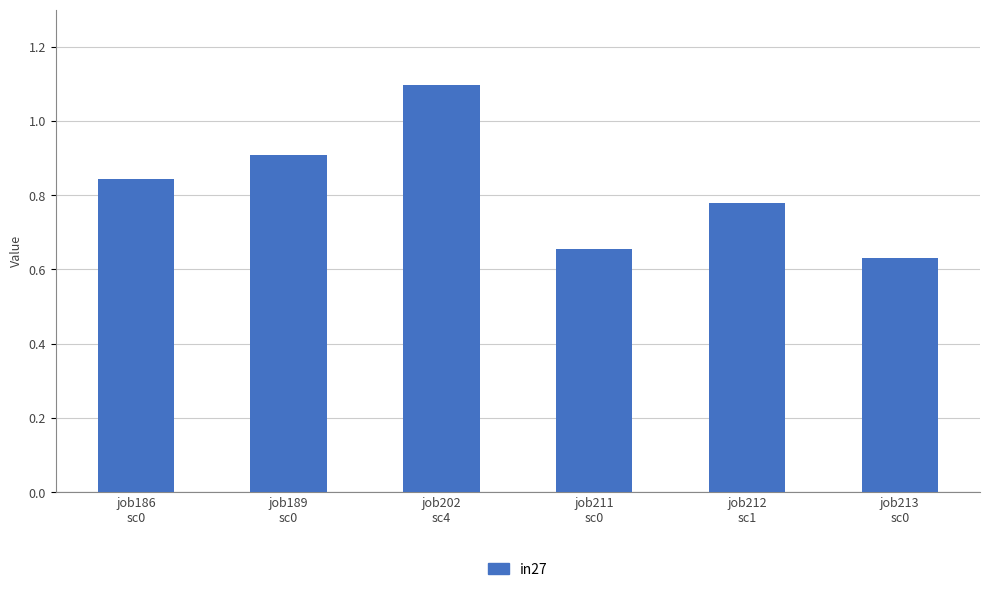

The chart shows a value of 0.4 at job213
sc0. True or false?

False